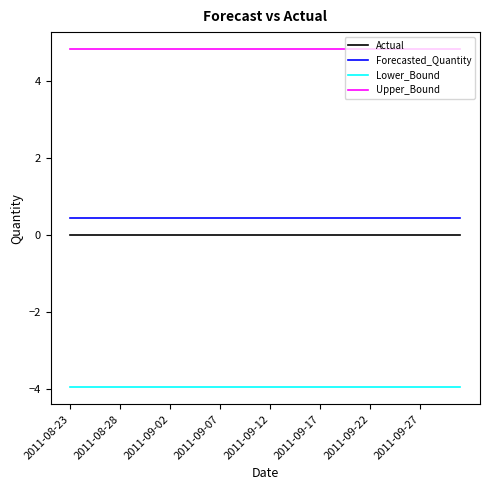

Which series has the largest total across all categories?

Upper_Bound